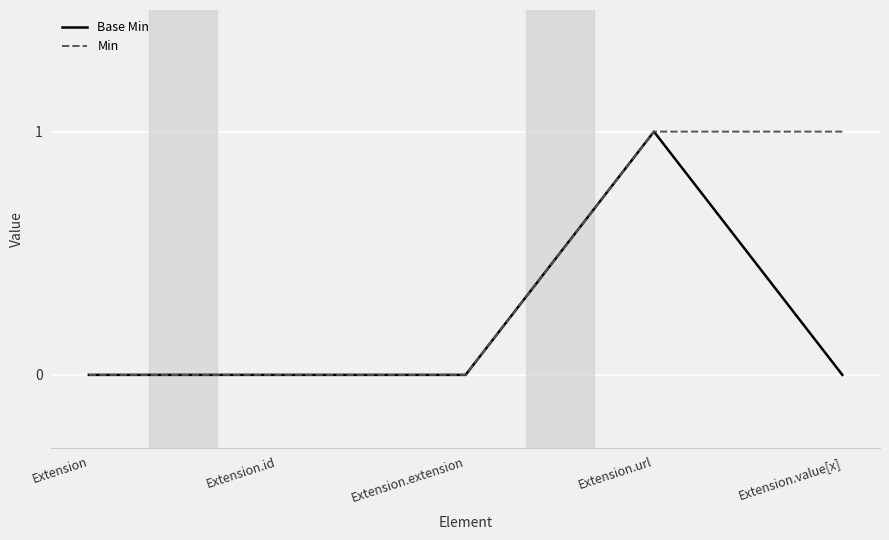

Which series changed the most between Extension.url and Extension.value[x]?

Base Min